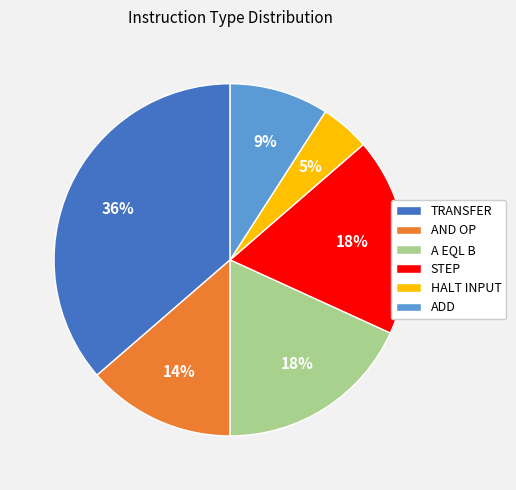

Which slice is the largest?

TRANSFER